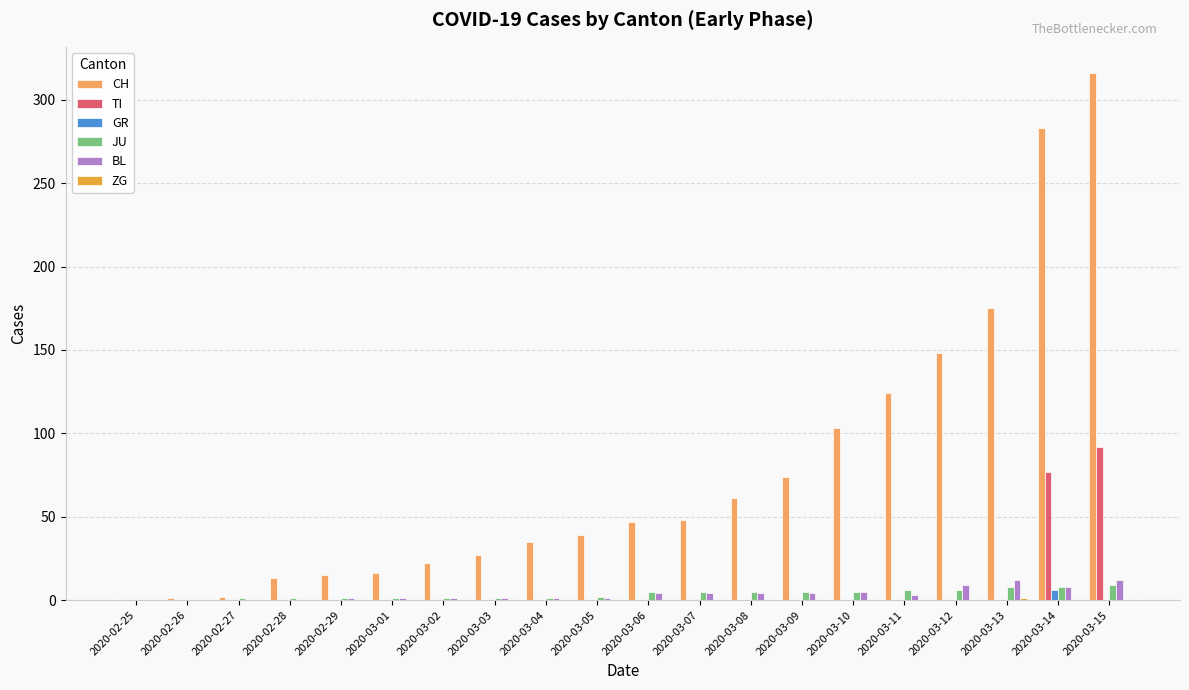

Are the bars horizontal?

No